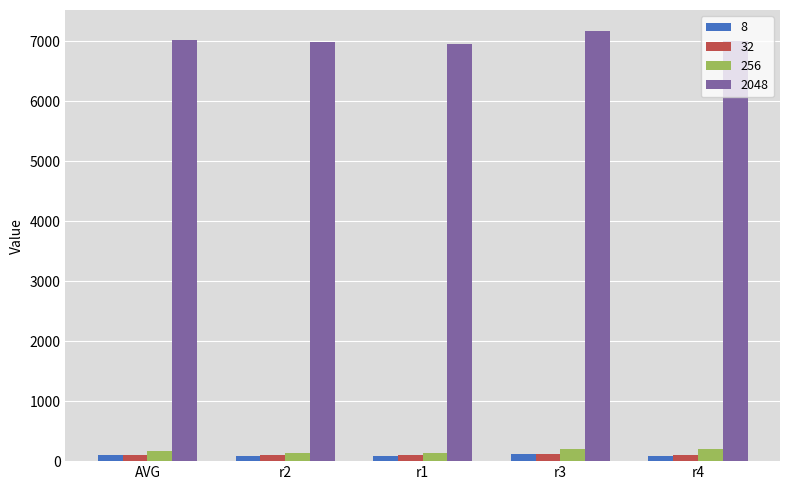

How many groups of bars are there?

5